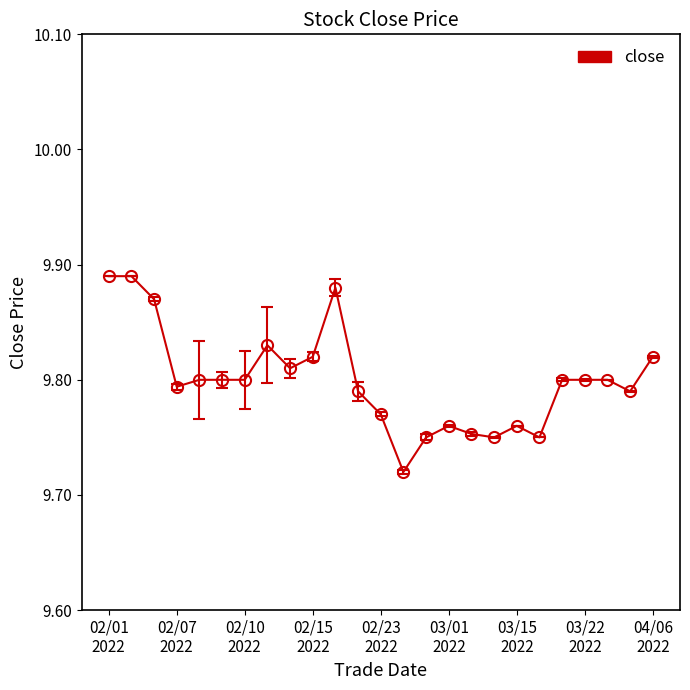

What is the sum of all values?

245.0